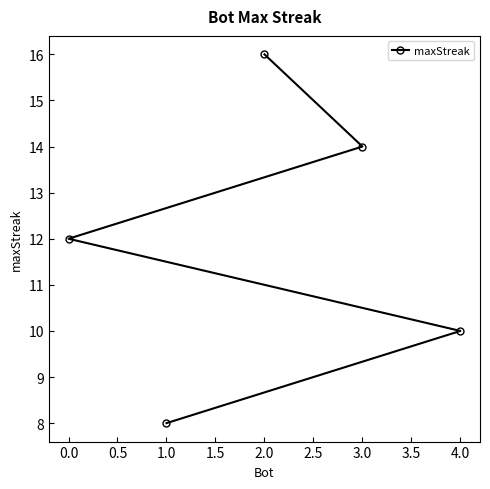

True or false: the data shows 24 at 2.0.

False